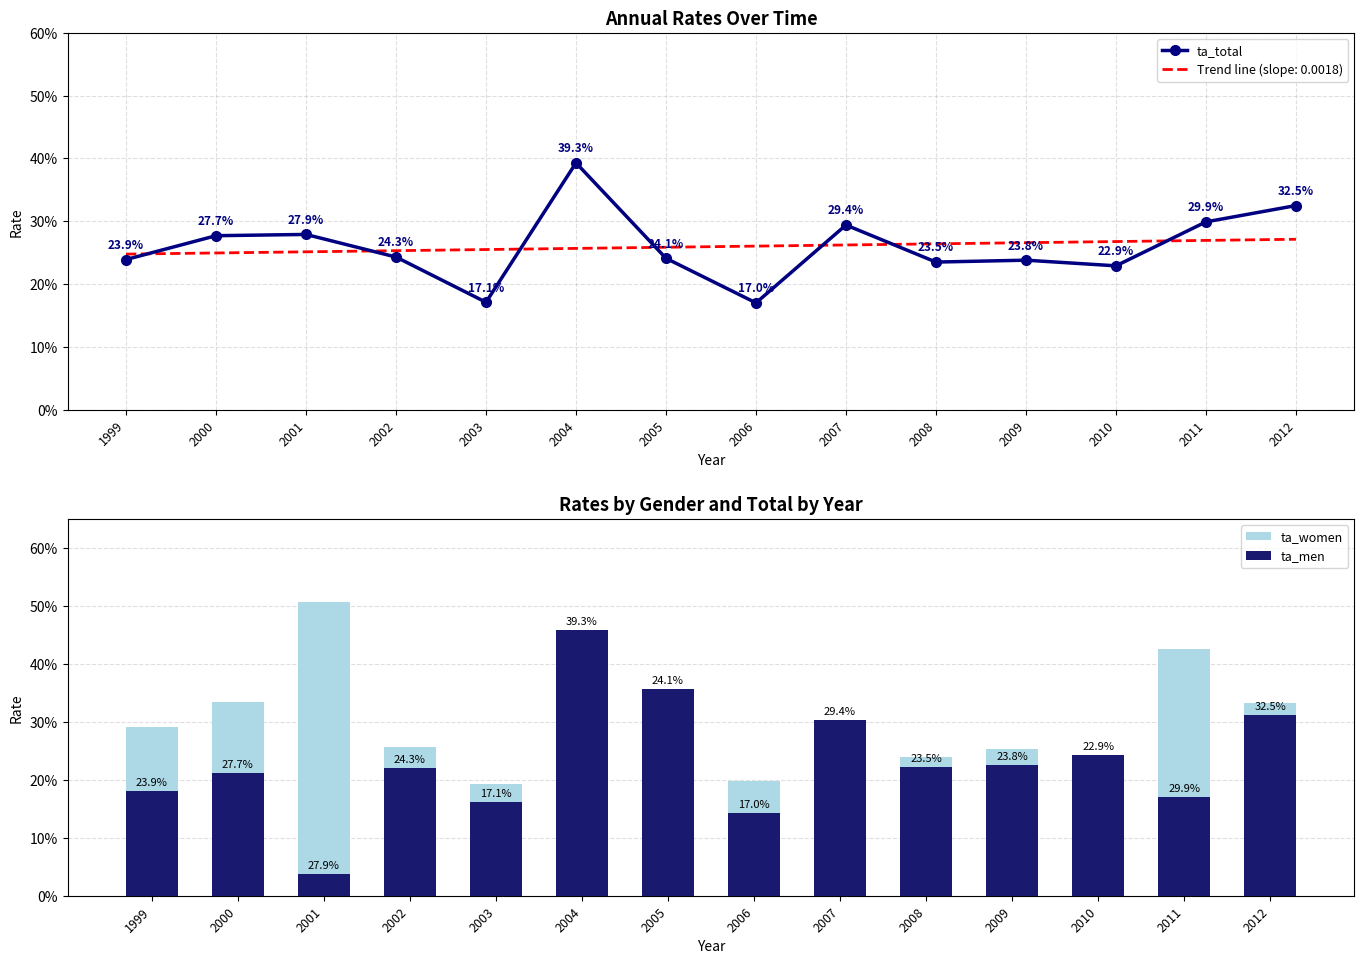

What are all the series names shown in the legend?

ta_total, ta_women, ta_men